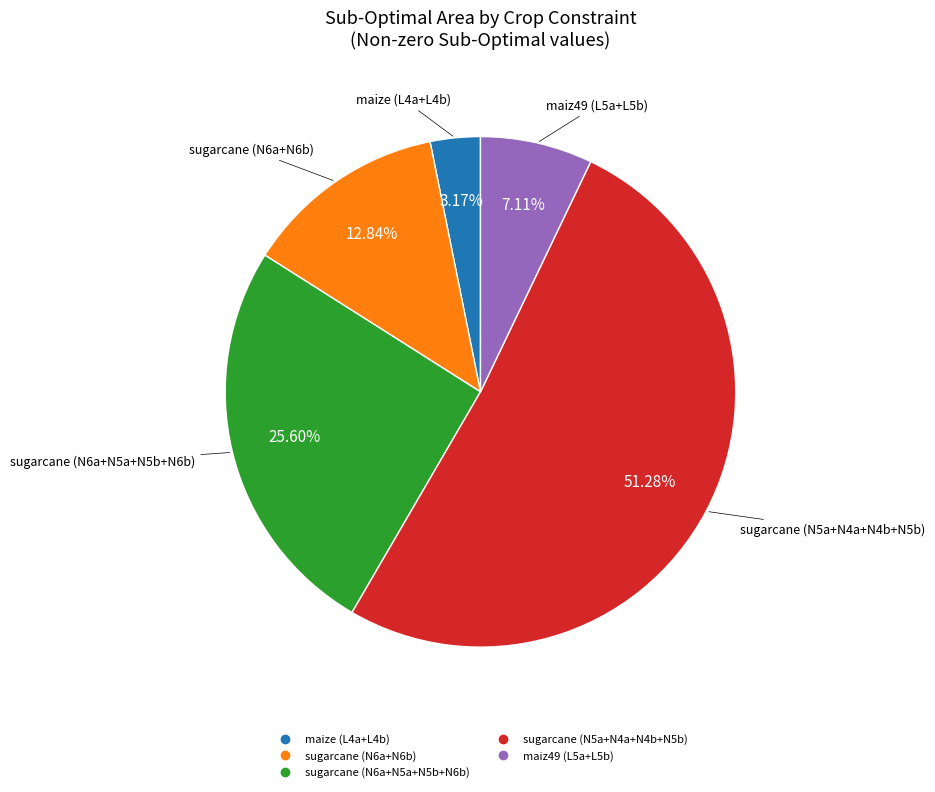

Rank the categories by value from lowest to highest.

maize (L4a+L4b), maiz49 (L5a+L5b), sugarcane (N6a+N6b), sugarcane (N6a+N5a+N5b+N6b), sugarcane (N5a+N4a+N4b+N5b)